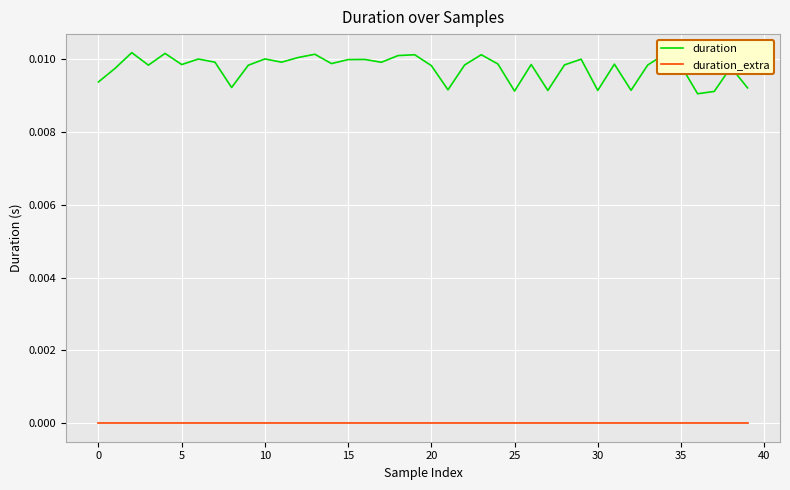

True or false: duration_extra and duration cross at least once.

False